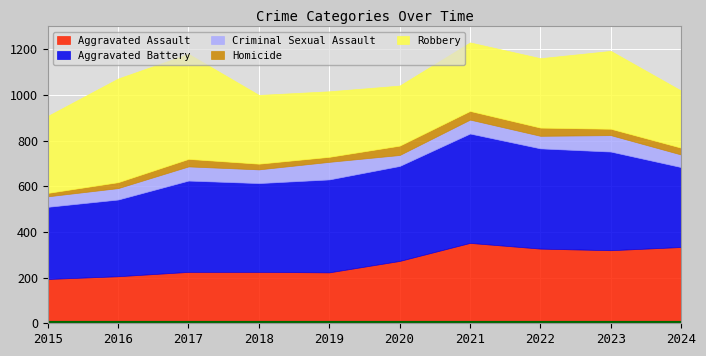

What is the difference between the Aggravated Assault values at 2019 and 2018?

2